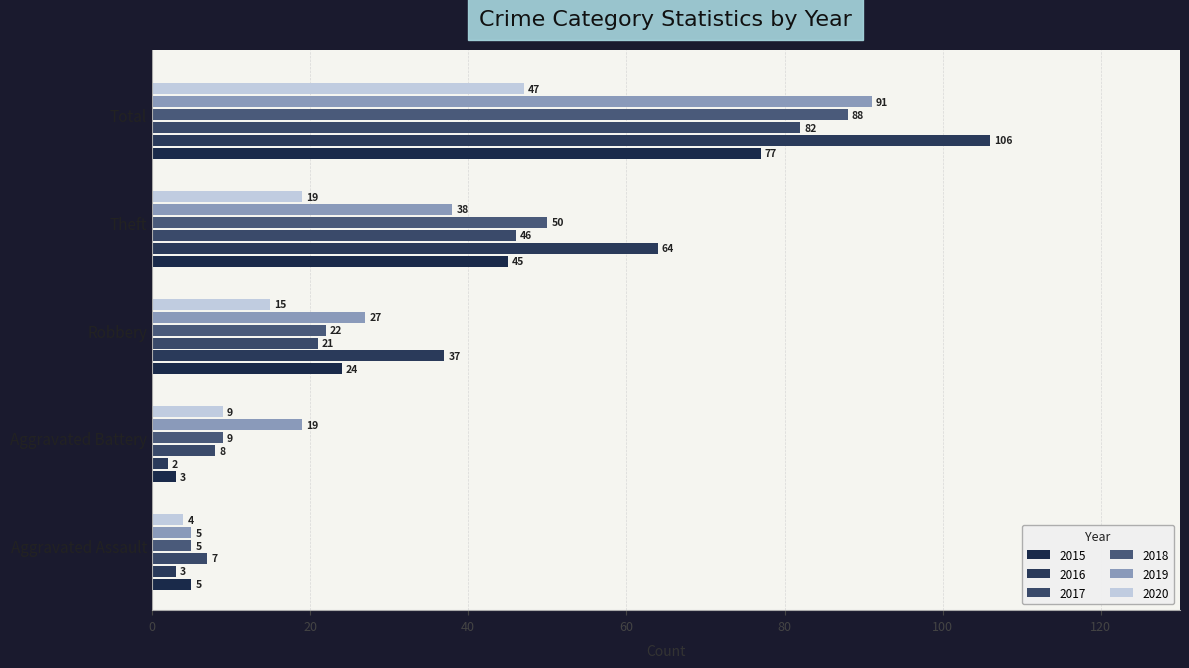

At how many categories does at least one series exceed 3?

5